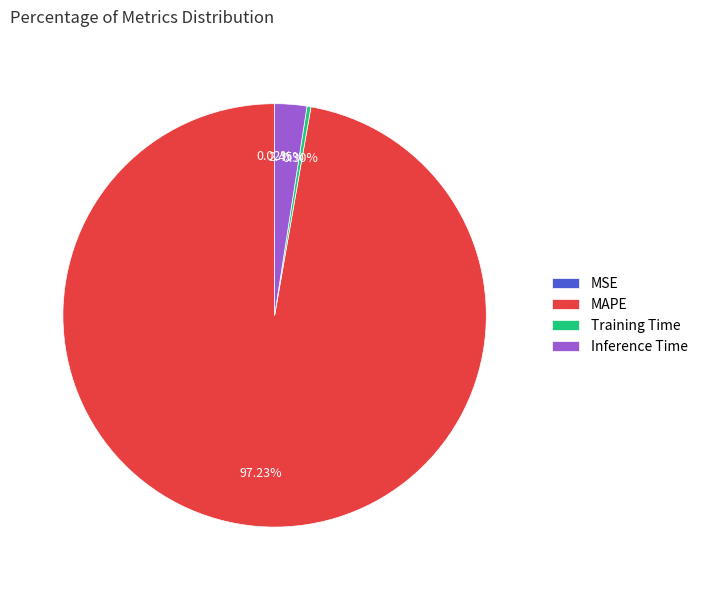

Is MAPE the majority of the pie?

Yes